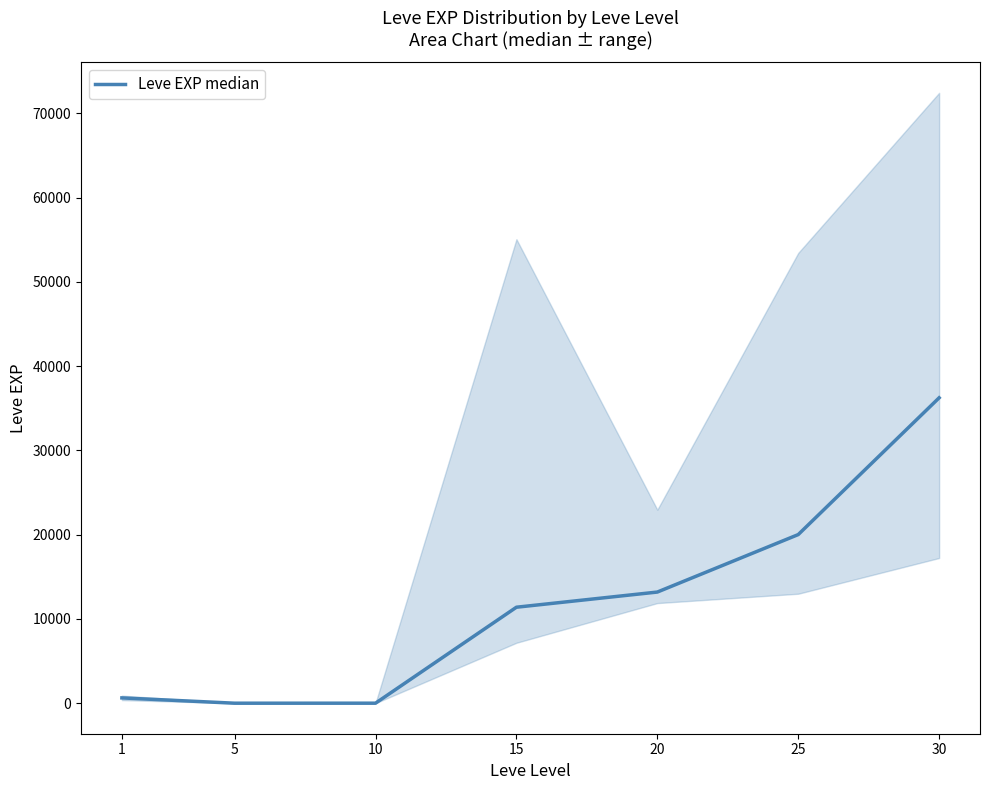

How many interior local valleys (lower than both neighbors) does the data have?

1